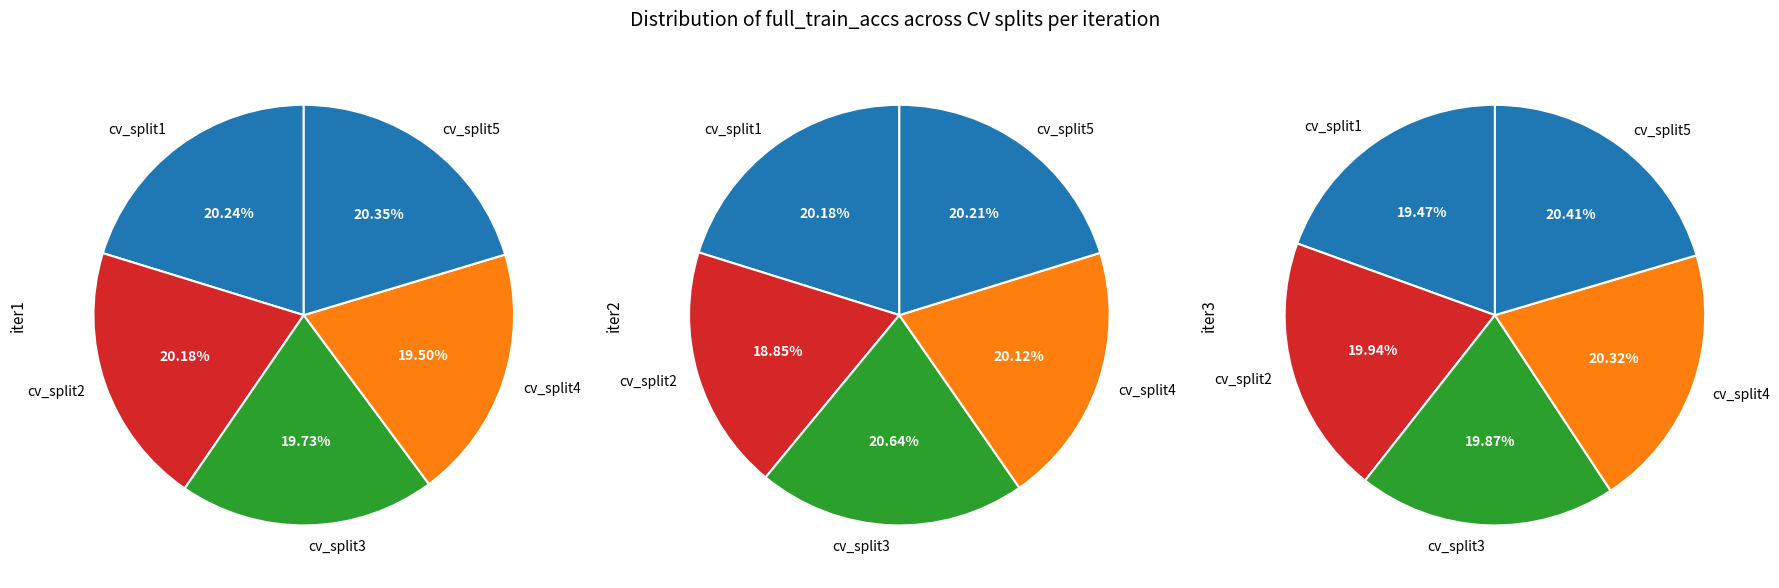

The cv_split5 slice represents 20% of the pie. True or false?

True